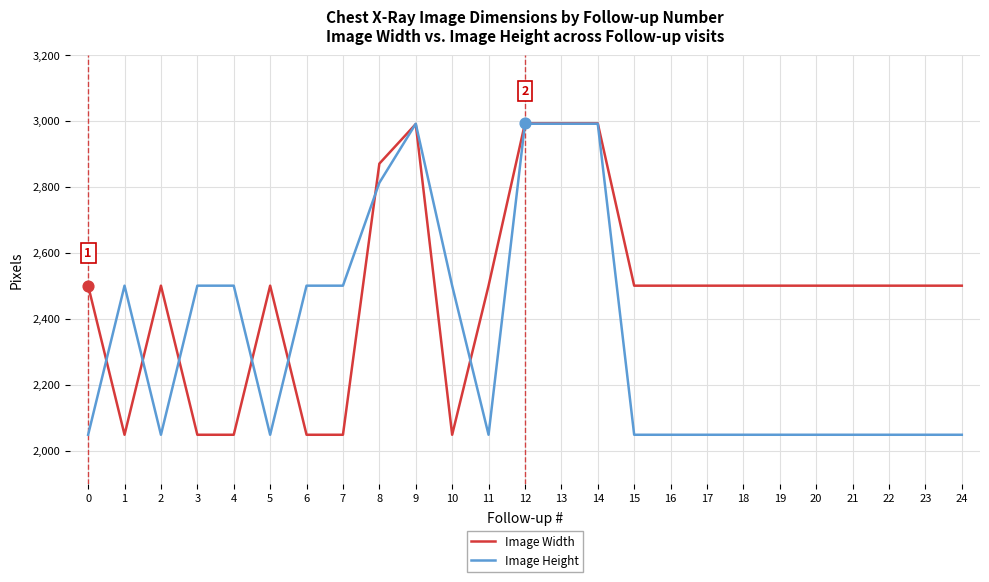

Is the value of Image Height at 18 greater than the value of Image Width at 2?

No